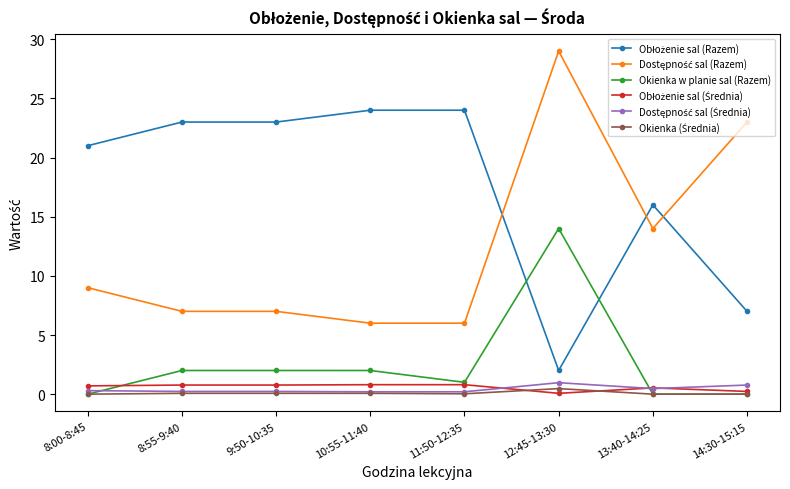

What is the maximum value shown in the chart?

29.0